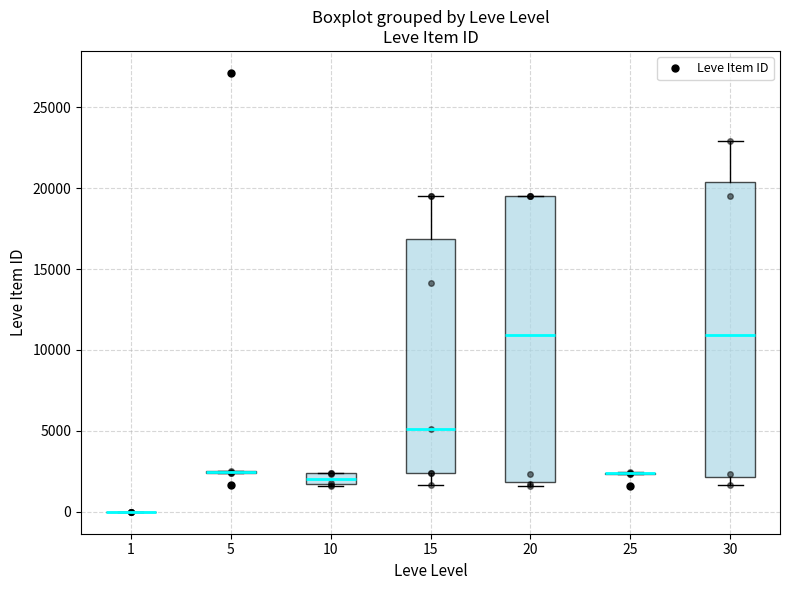

Where does the median line of the box at x = 10 sit on the y-axis? The values are not printed on the chart, so give them approximately, as read against the axis.

2000